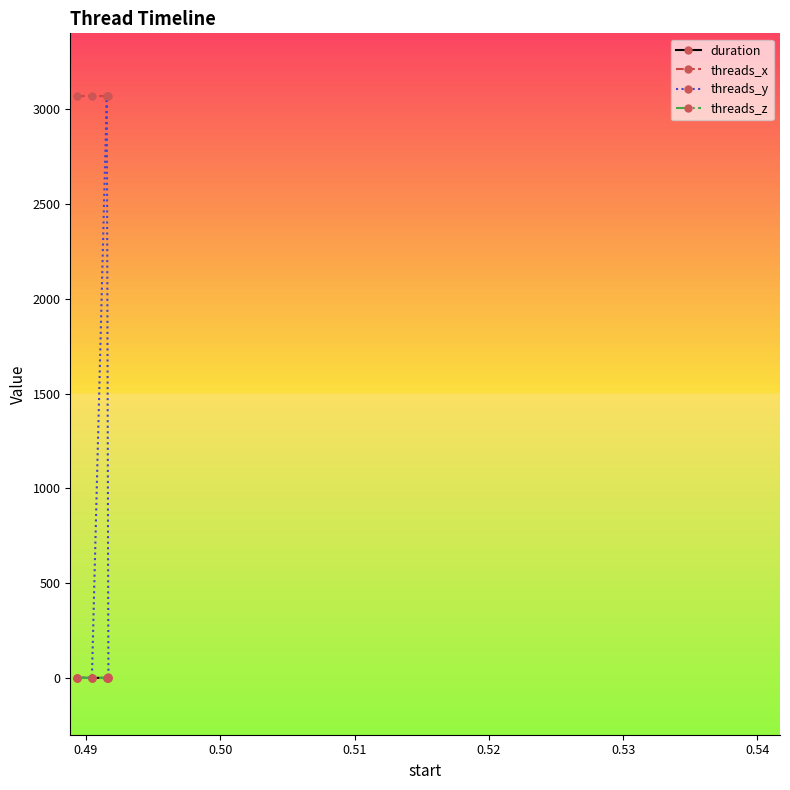

What is the value of the threads_y point at the 3rd from the left?

3072.0